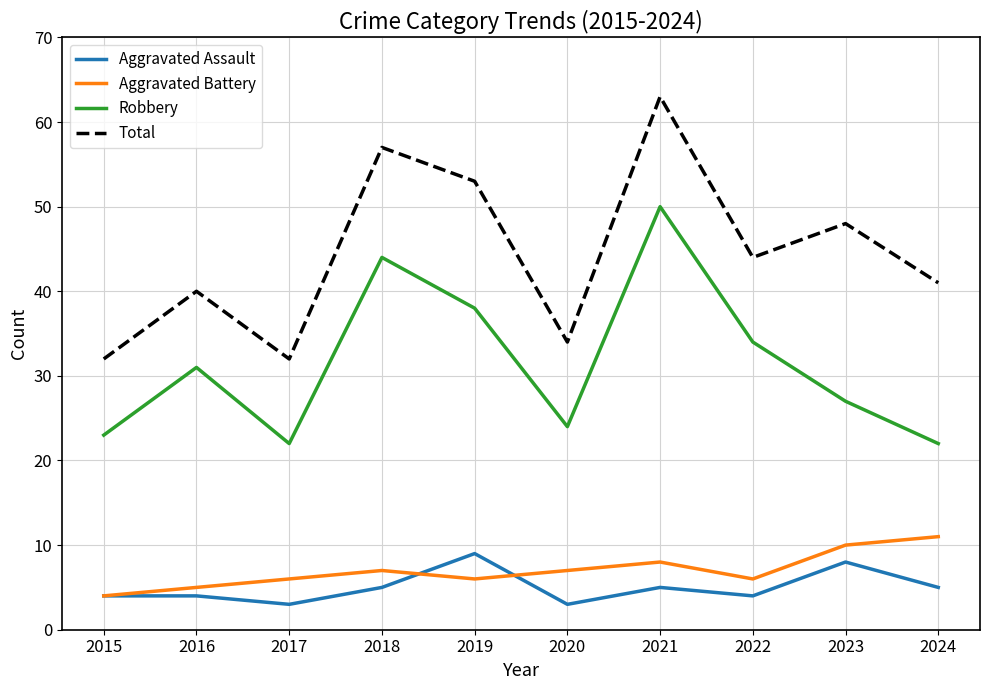

At which category is the sum across all series the highest?

2021